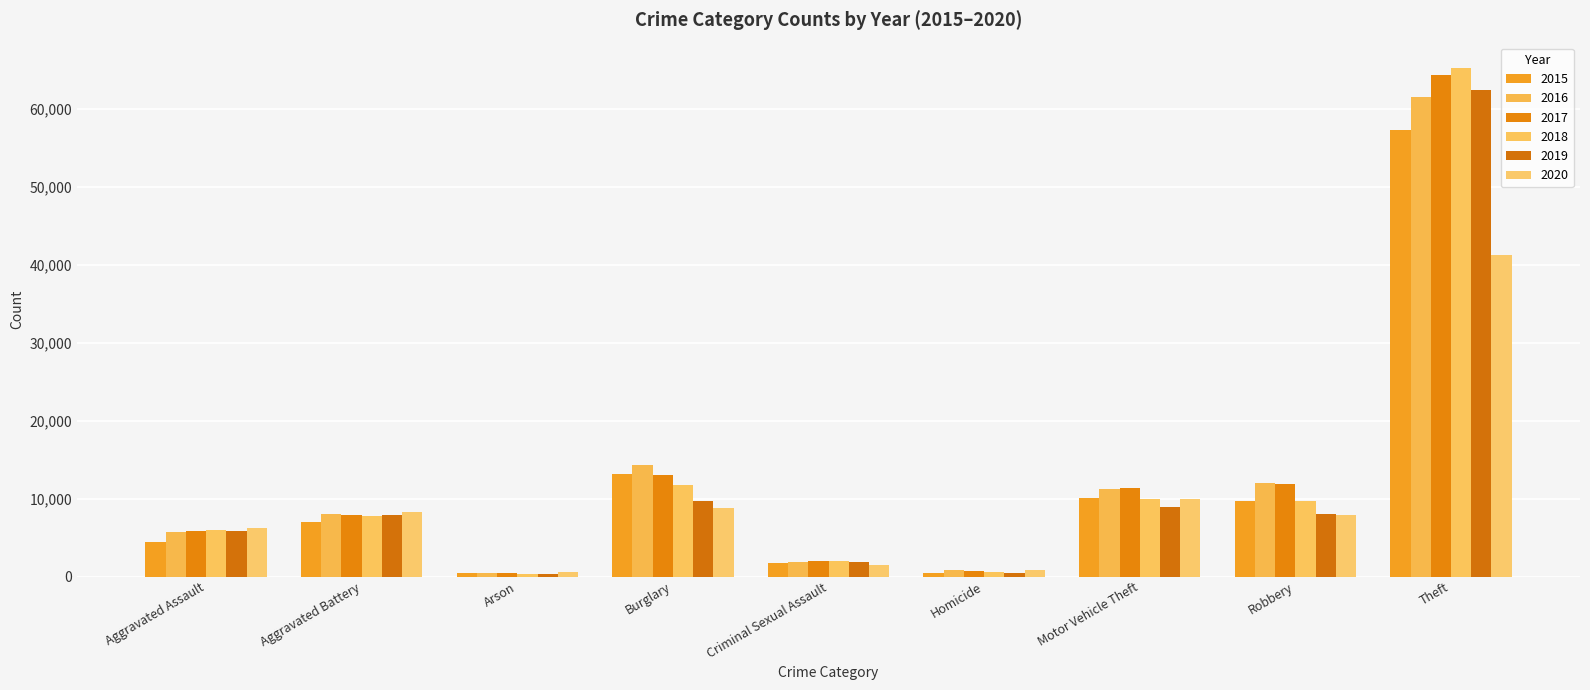

How many bars are there in each group?

6